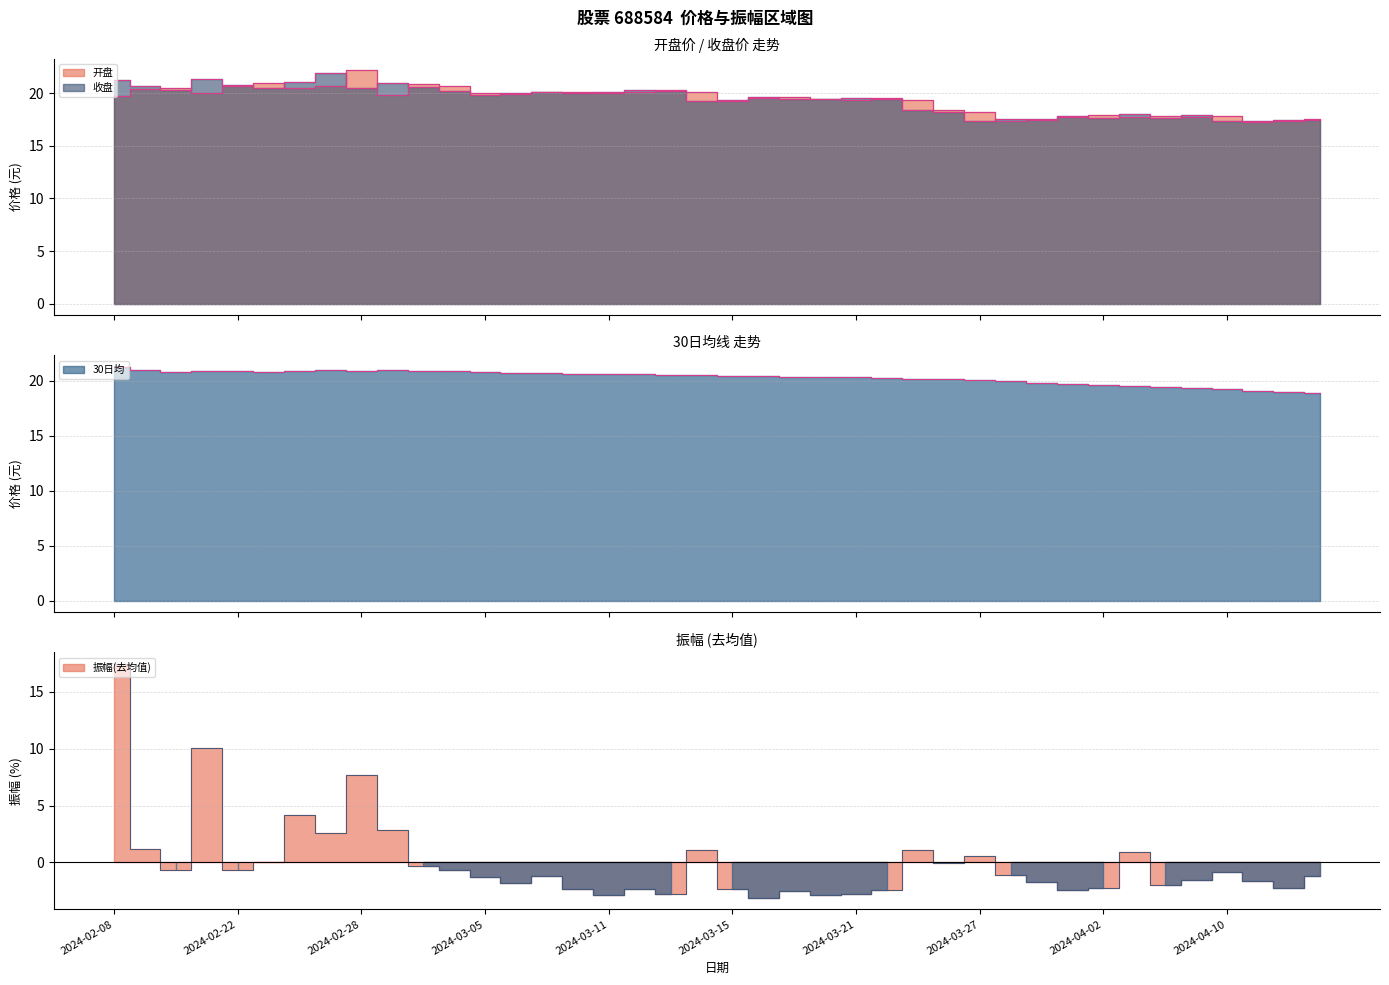

What is the maximum value for 30日均?

21.2